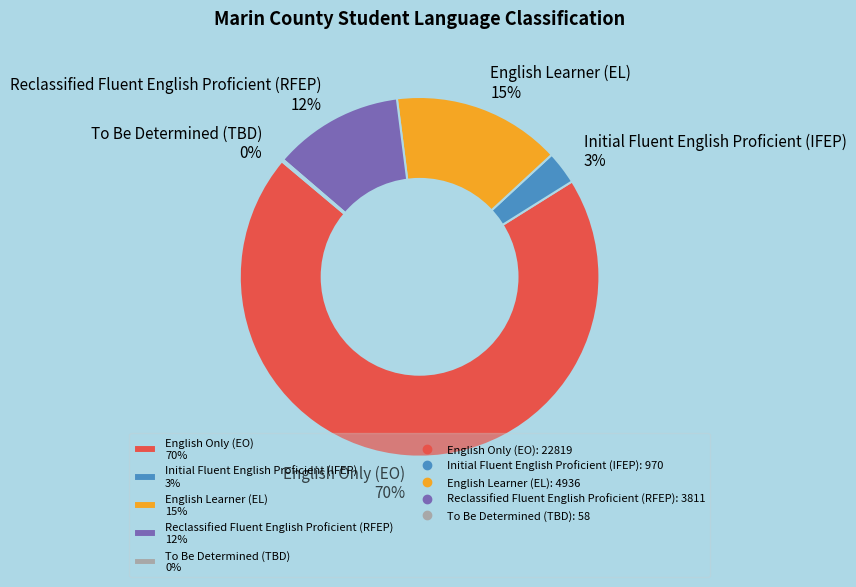

Do Reclassified Fluent English Proficient (RFEP) 12% and English Only (EO) 70% together represent more than half of the pie?

Yes